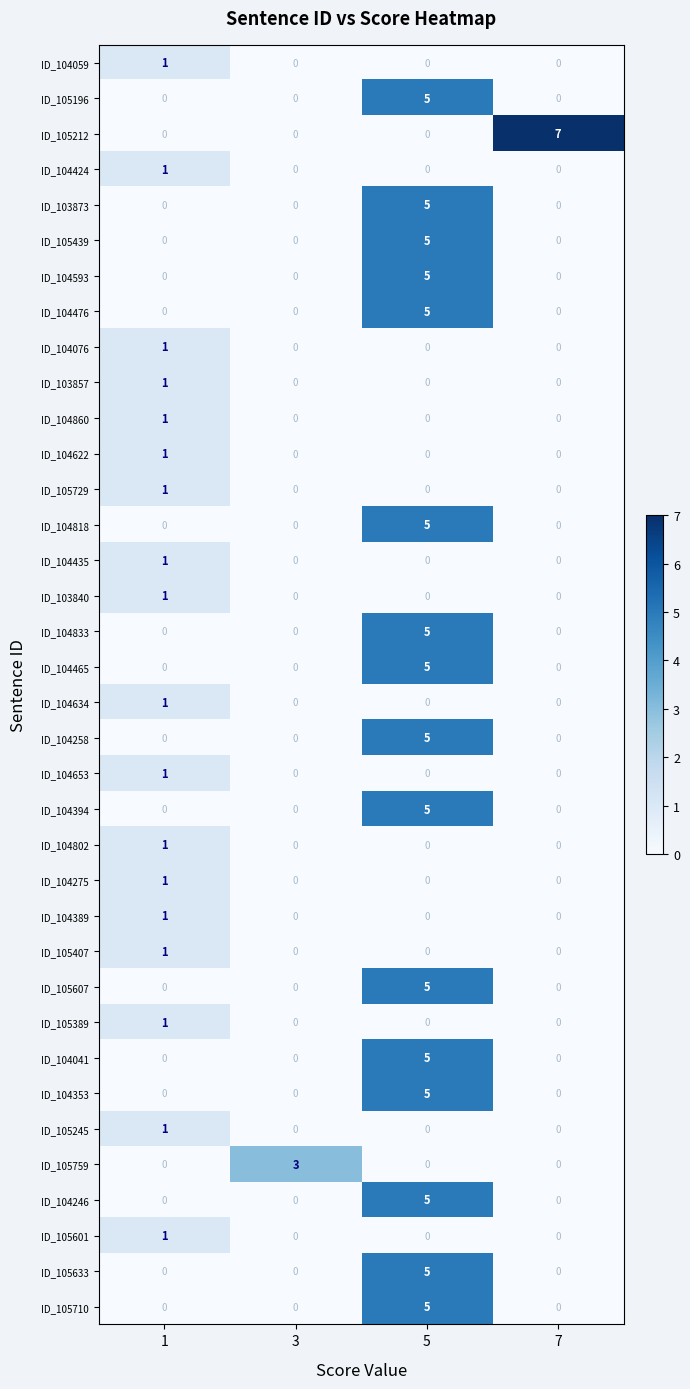

The value of ID_104394 at 7 is 3. True or false?

False